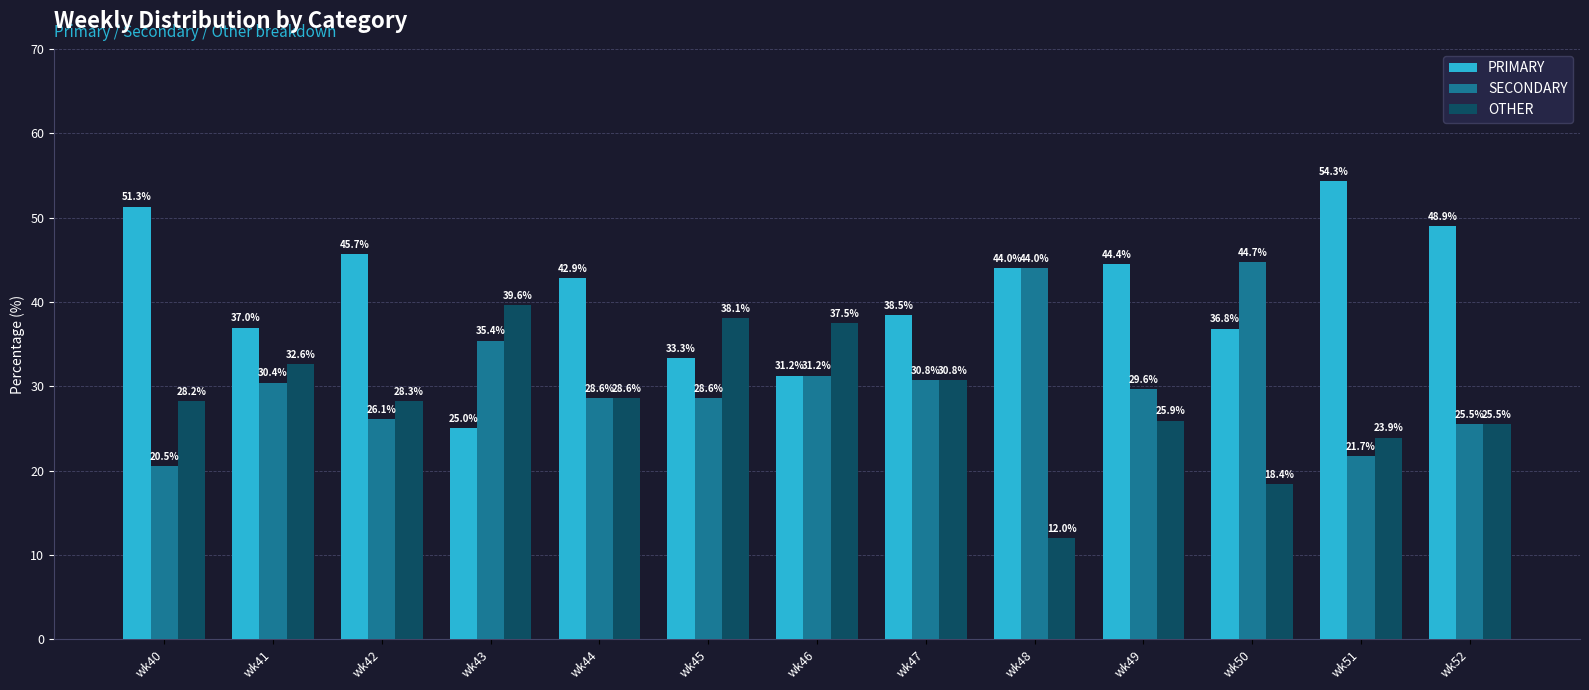

The value of OTHER at wk44 is 28.6. True or false?

True